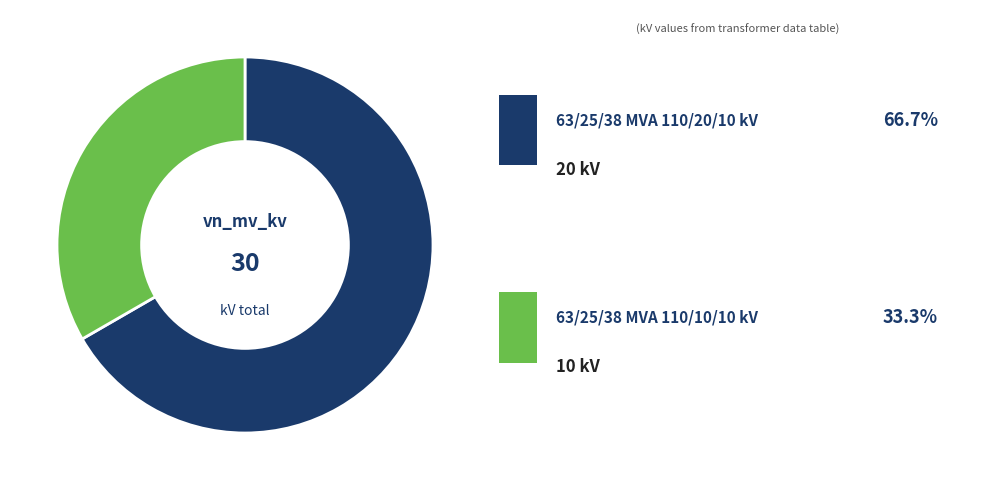

Is there a majority slice in this chart?

Yes